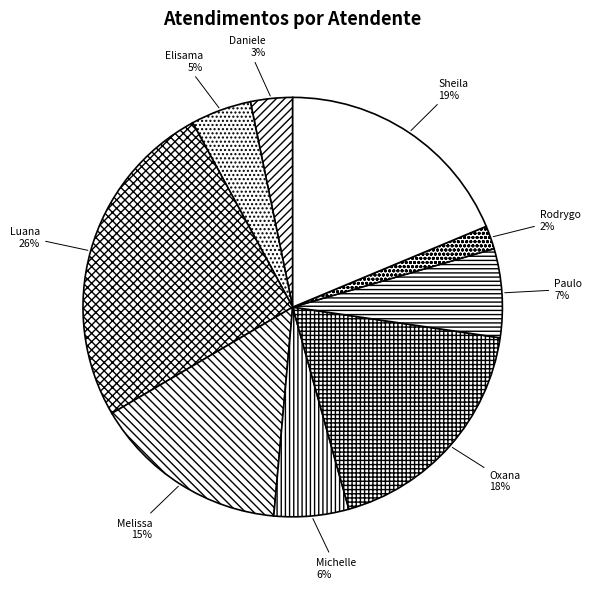

Is Paulo the majority of the pie?

No